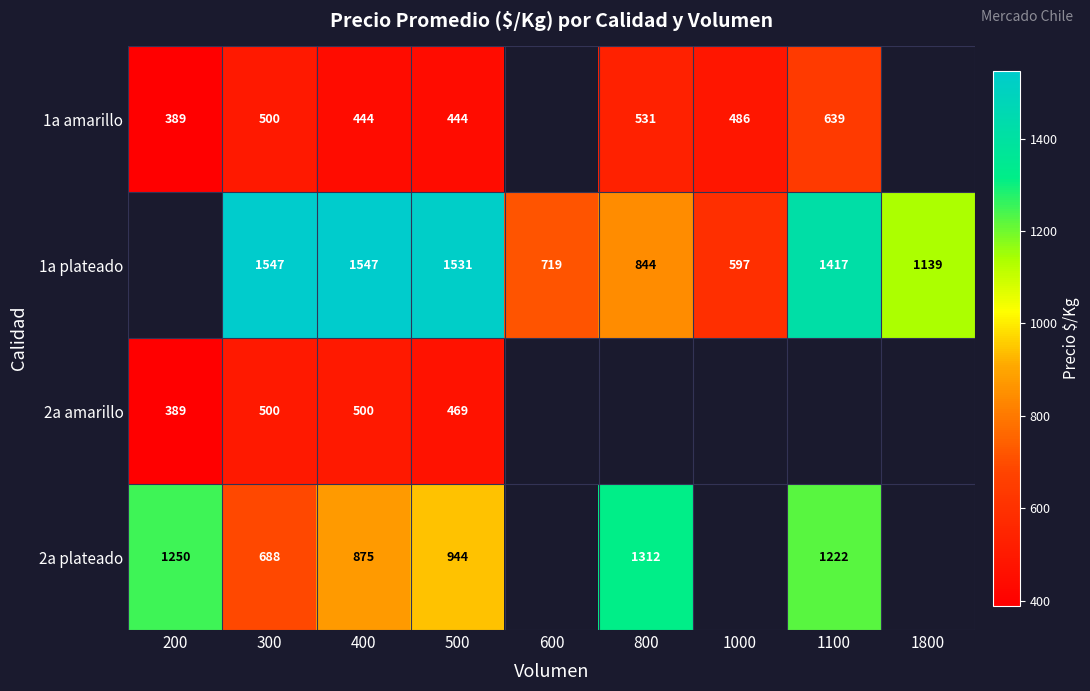

The value of 1a amarillo at 1000 is 838. True or false?

False